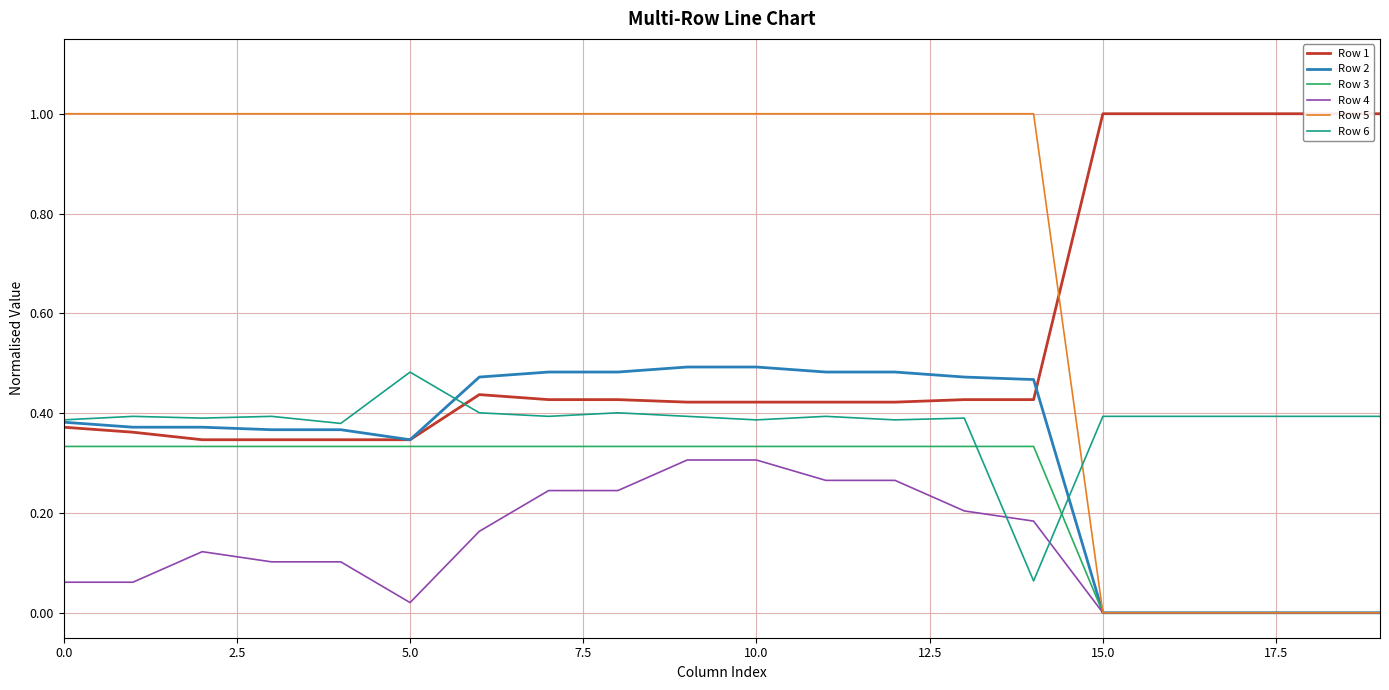

True or false: Row 4 has a value of 0.2 at 14.

True